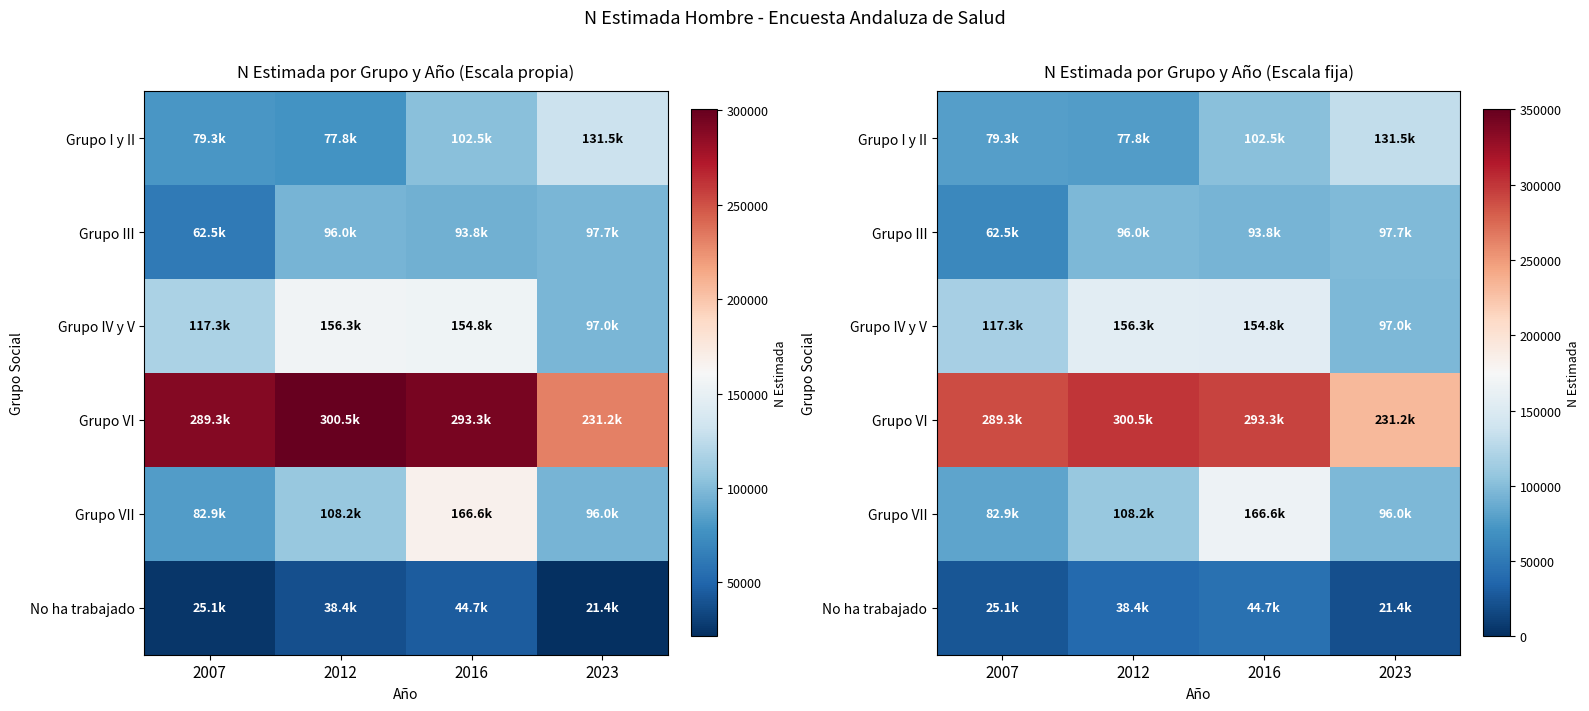

Count the number of data series in this chart.

6